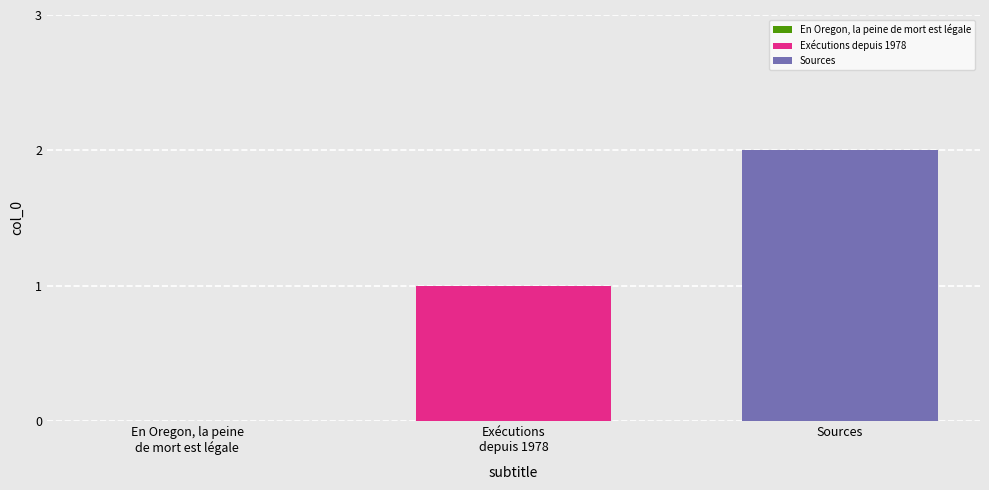

Rank the series by their average value, from highest to lowest.

Sources, Exécutions depuis 1978